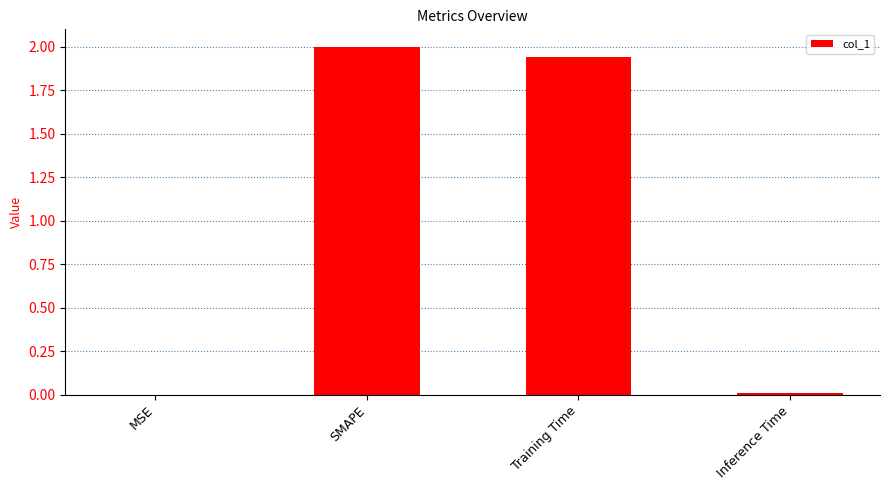

Are the bars grouped side by side (vs. stacked)?

No